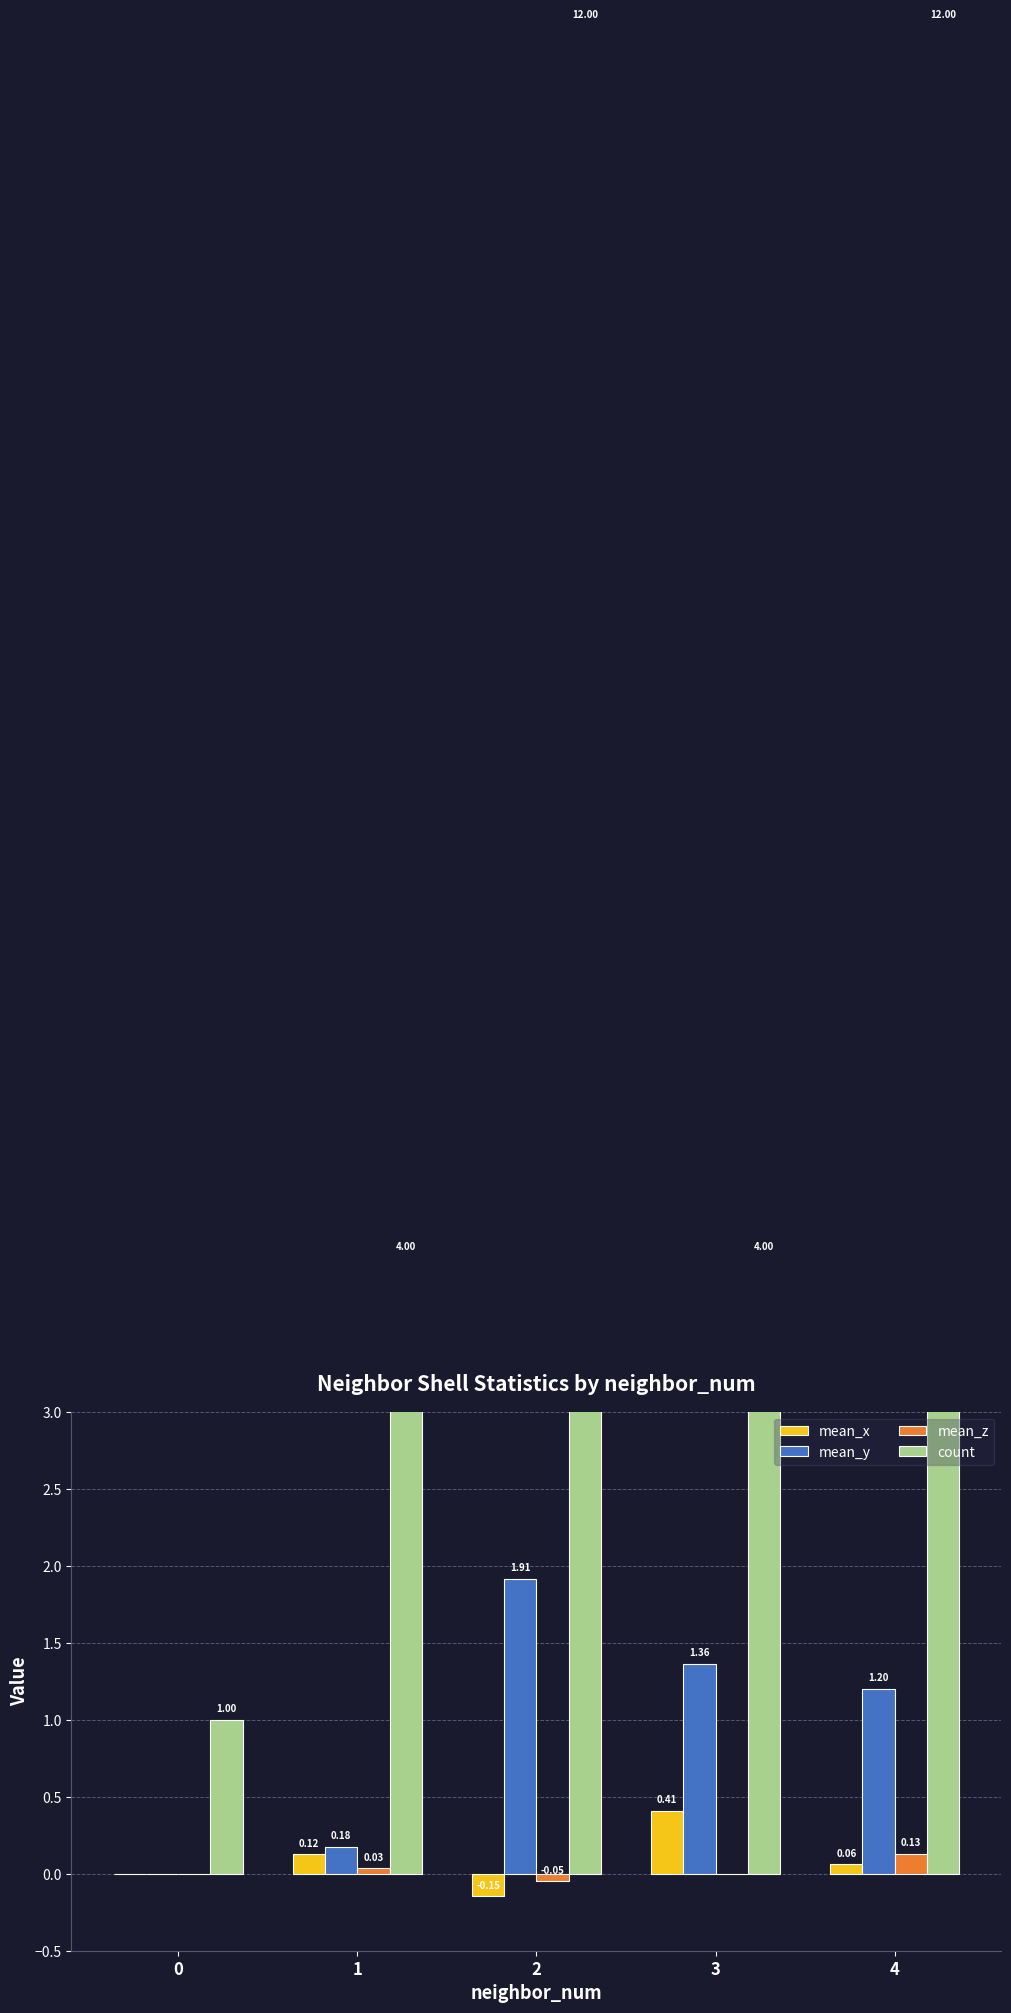

Which series has the largest total across all categories?

count